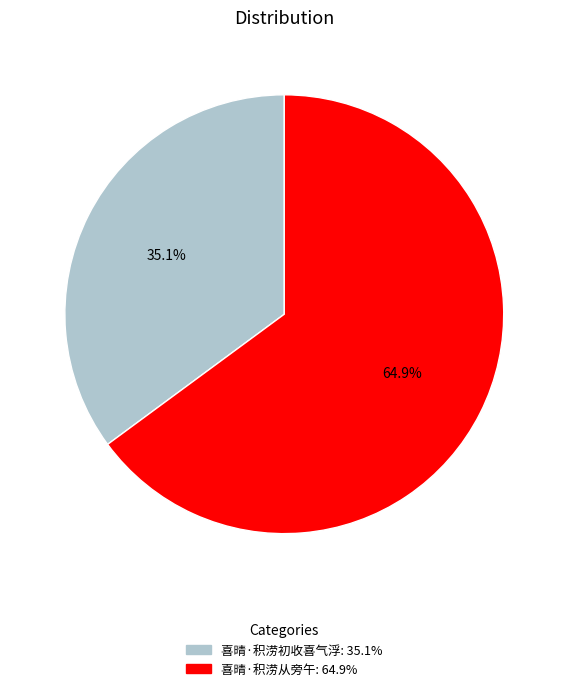

Which category has the smallest portion of the pie?

喜晴·积涝初收喜气浮